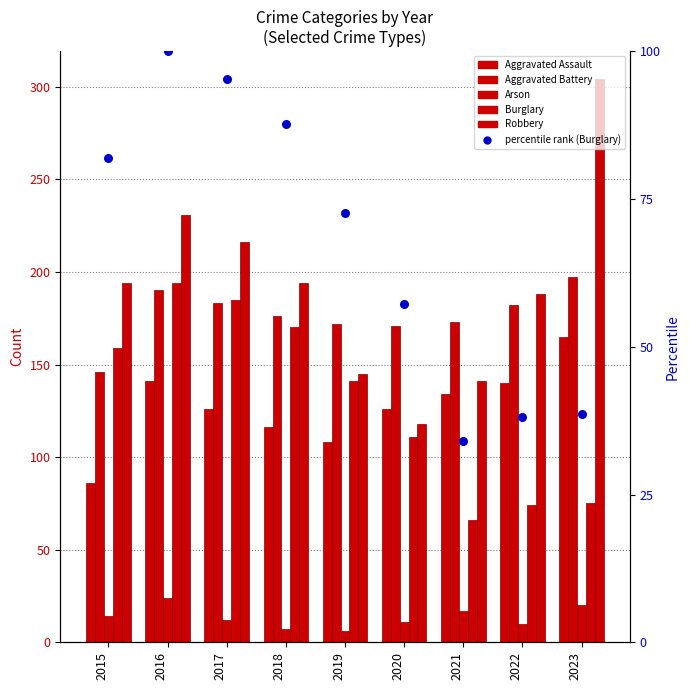

Which series contains the lowest Y value?

Arson